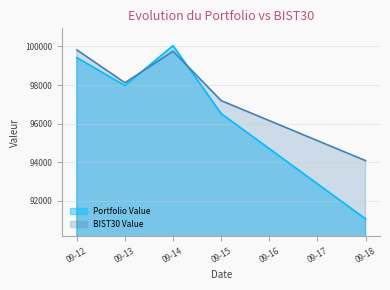

What is the difference between the highest and lowest values at 09-12?

399.6